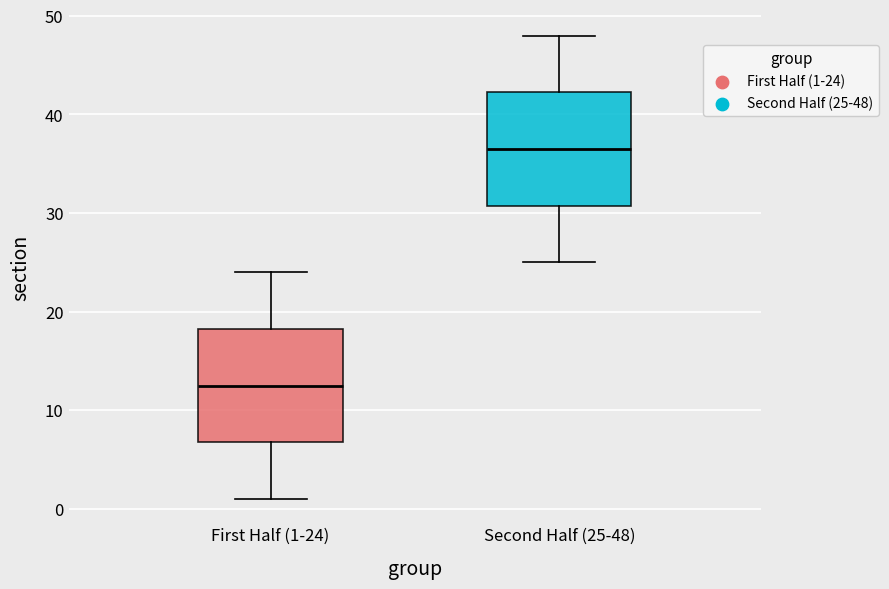

Which box has the lowest median line?

First Half (1-24)